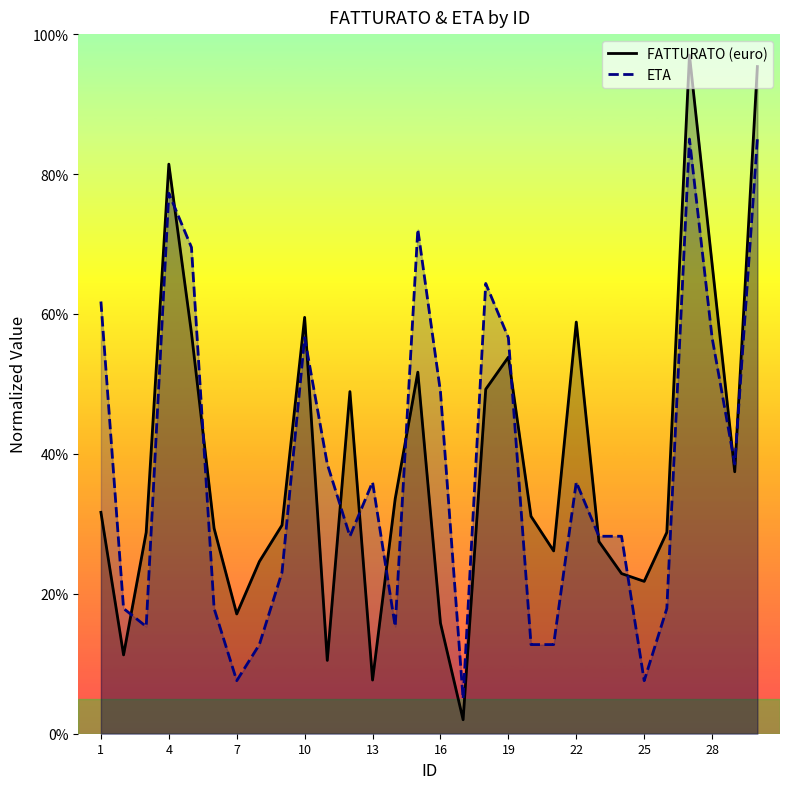

Rank the series at 10 from lowest to highest value.

ETA, FATTURATO (euro)